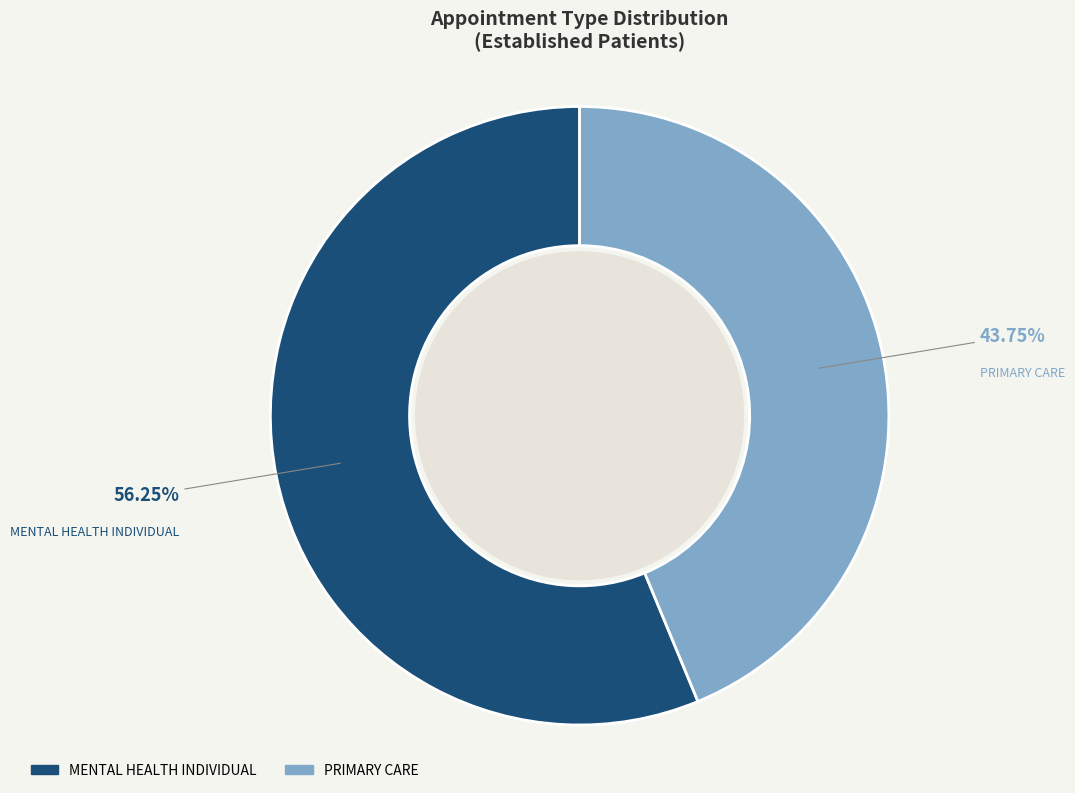

What is the majority slice?

MENTAL HEALTH INDIVIDUAL